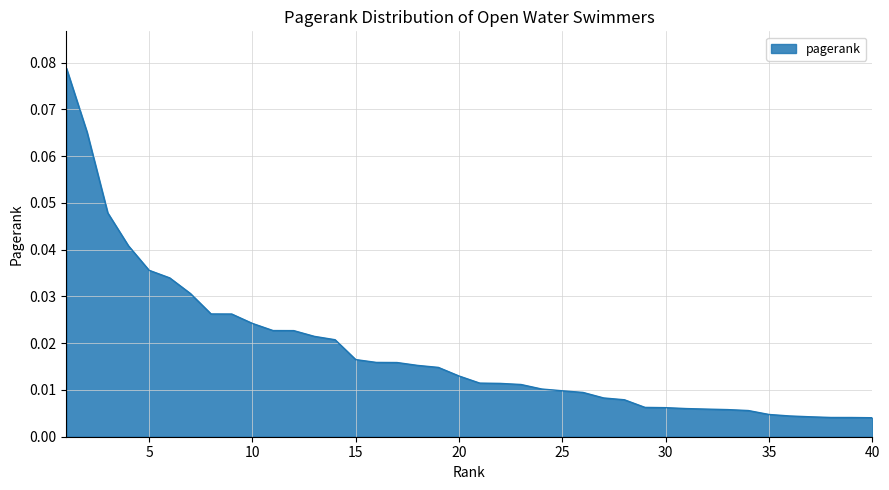

True or false: there are more than 2 points higher than both neighbors.

False